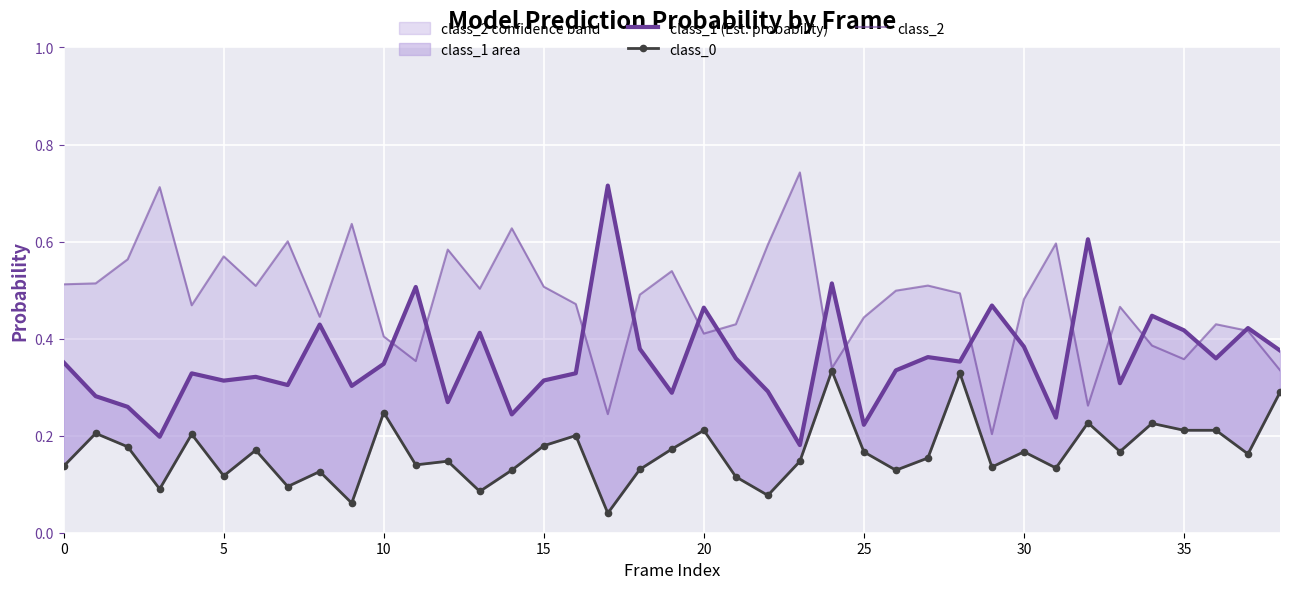

At 10, list the series in order from largest to smallest.

class_2, class_1 (Est. probability), class_0